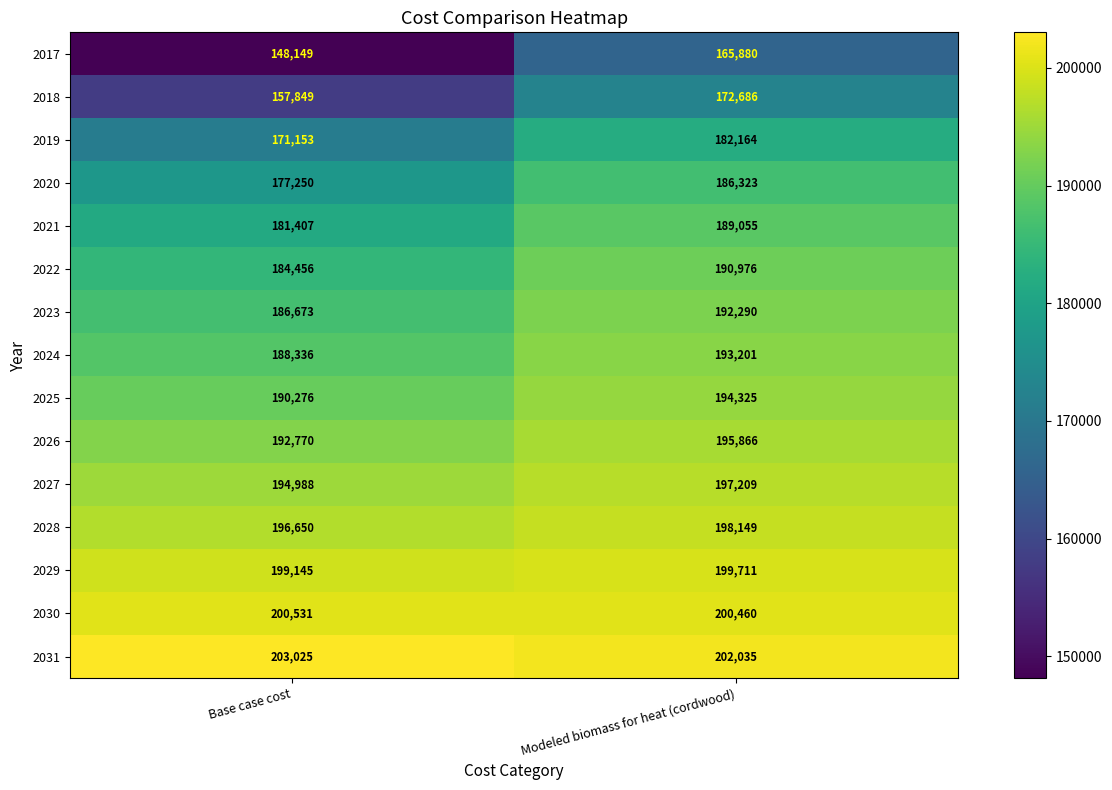

What is the total value across all series at Base case cost?

2772658